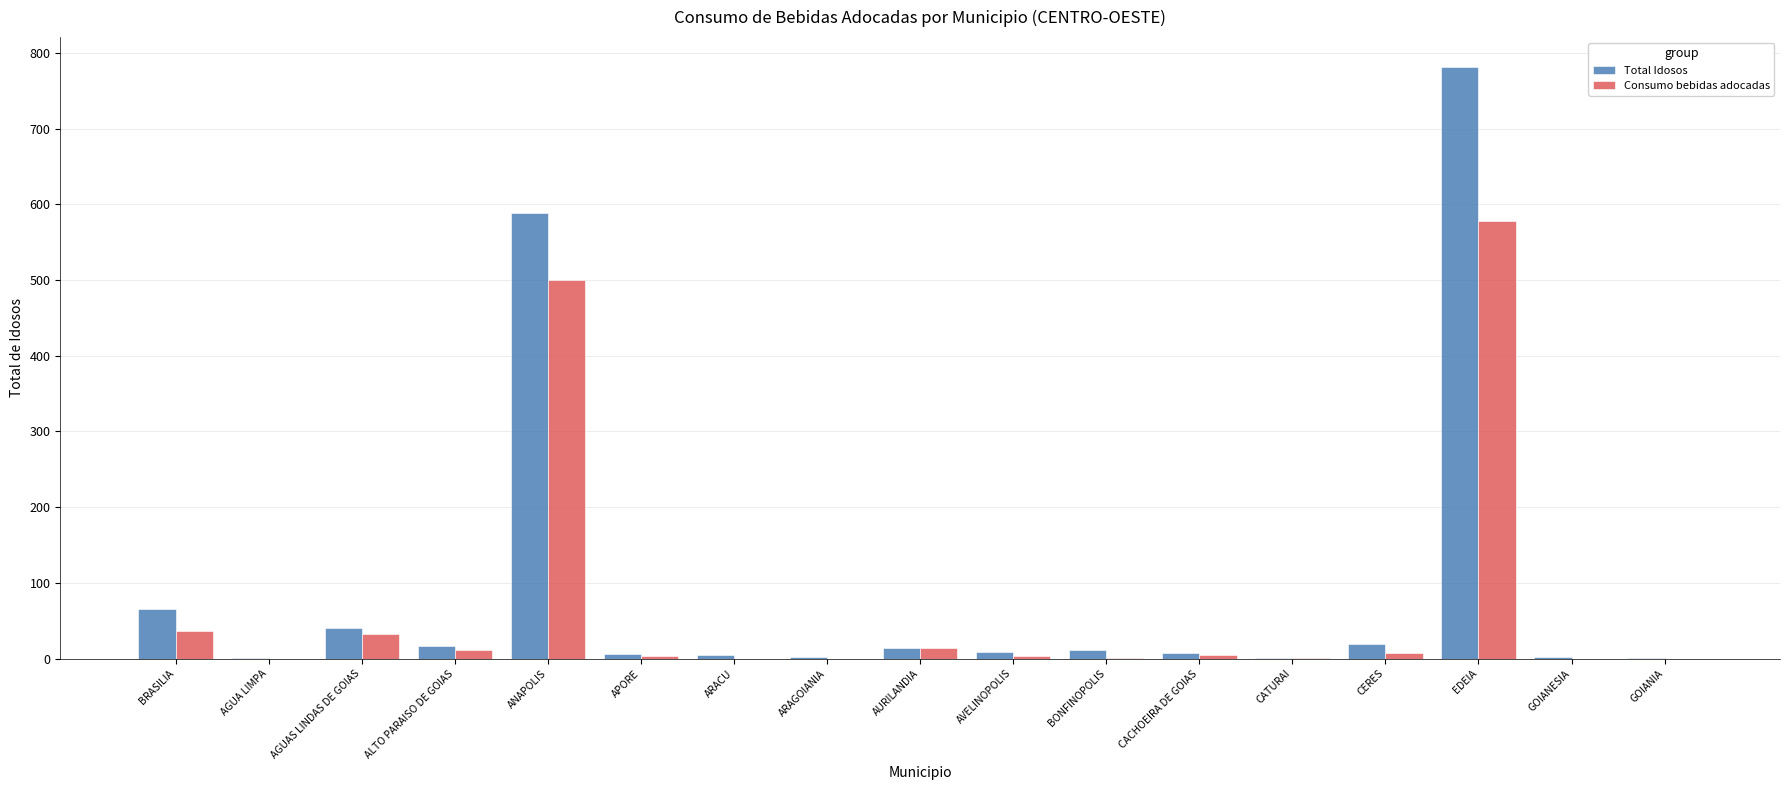

How many data points does each series have?

17